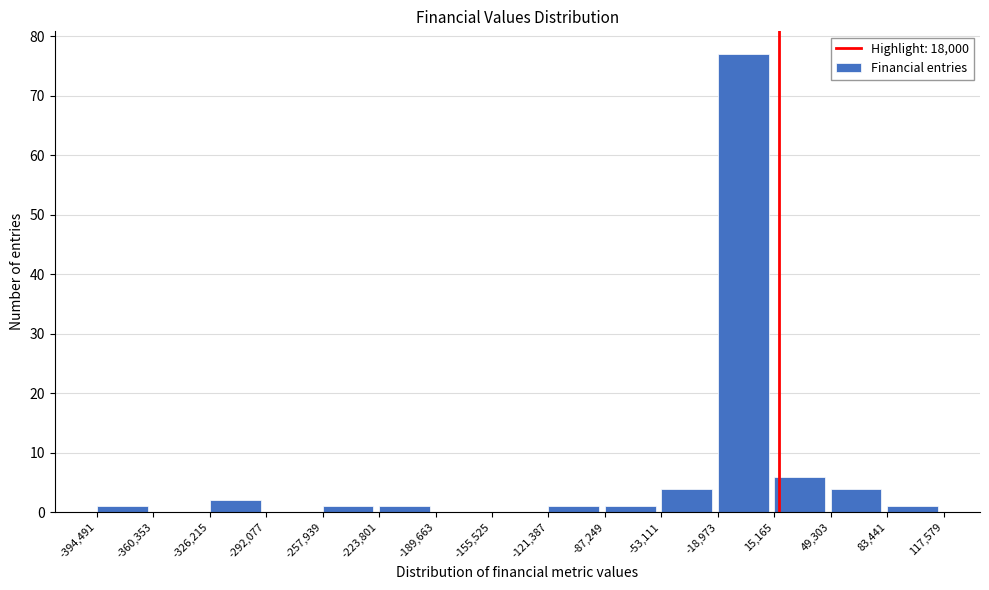

Reading left to right, transcribe this chart: for each bar, give the range it covers on the x-axis and its height. The values are not printed on the chart, so give them approximately, as read against the axis.

-394,491 to -360,353: 1
-360,353 to -326,215: 0
-326,215 to -292,077: 2
-292,077 to -257,939: 0
-257,939 to -223,801: 1
-223,801 to -189,663: 1
-189,663 to -155,525: 0
-155,525 to -121,387: 0
-121,387 to -87,249: 1
-87,249 to -53,111: 1
-53,111 to -18,973: 4
-18,973 to 15,165: 77
15,165 to 49,303: 6
49,303 to 83,441: 4
83,441 to 117,579: 1